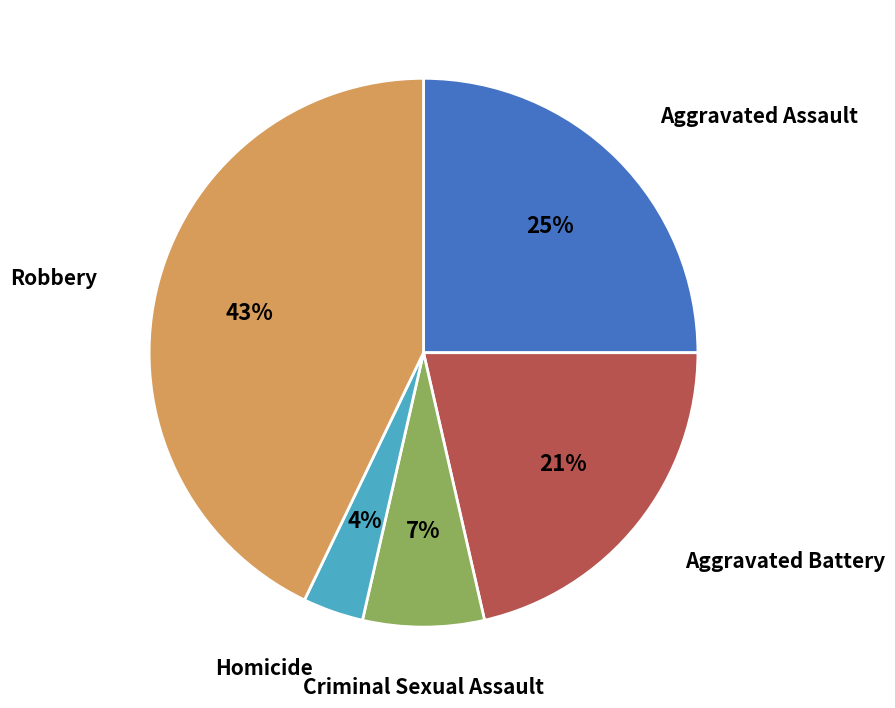

What percentage is the Criminal Sexual Assault slice, to the nearest percent?

7%